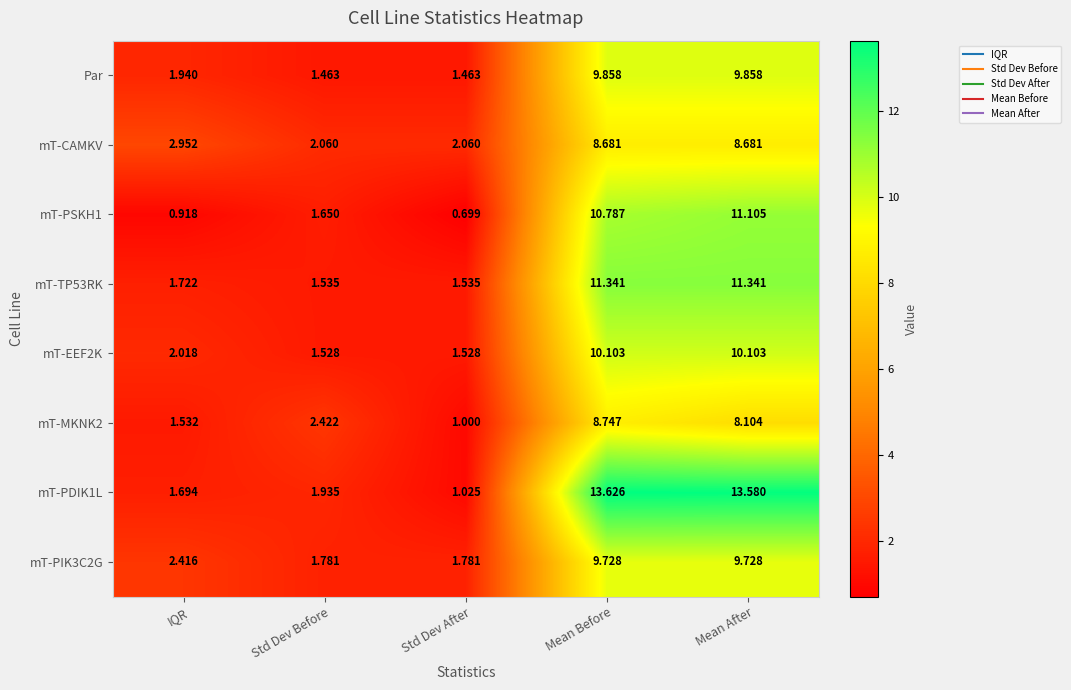

How many data points does each series have?

5